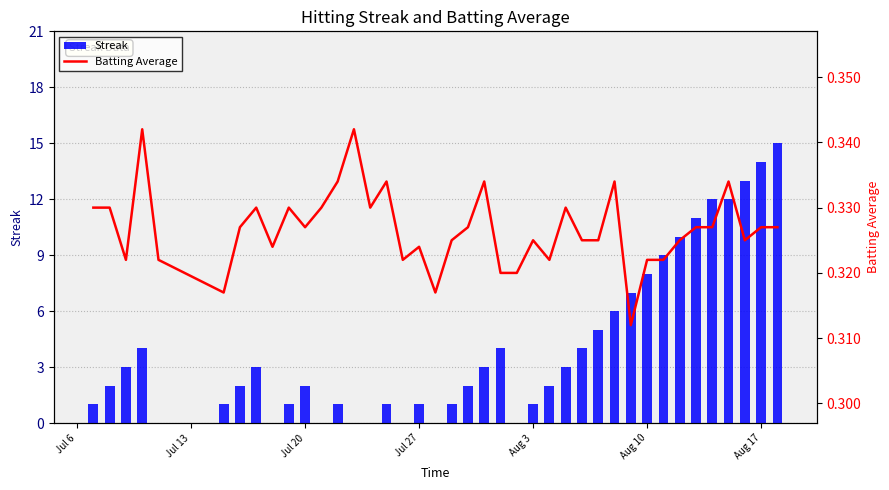

Which series has the largest total across all categories?

Streak